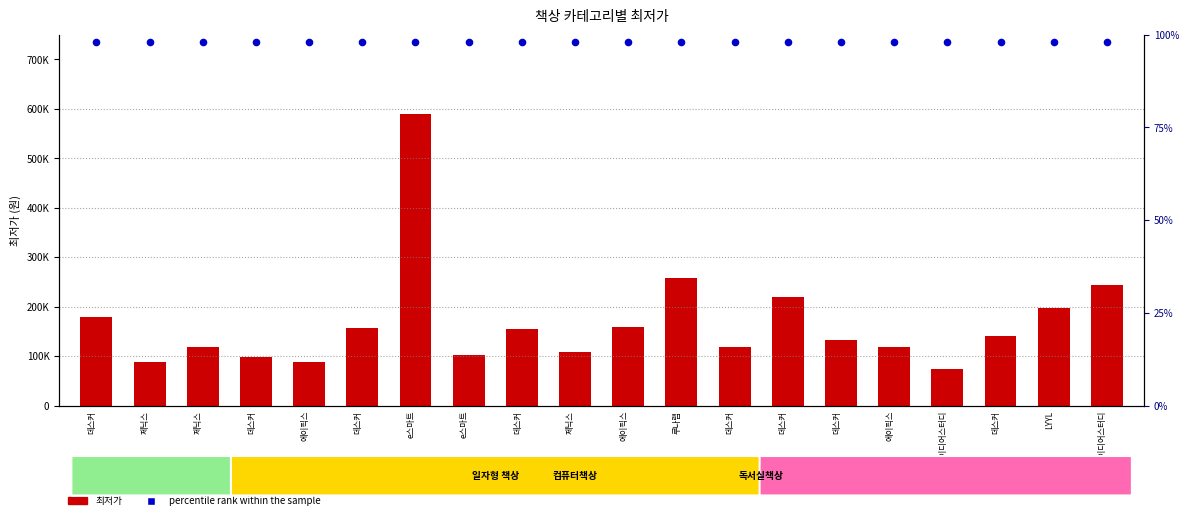

At which category is the sum across all series the highest?

e스마트